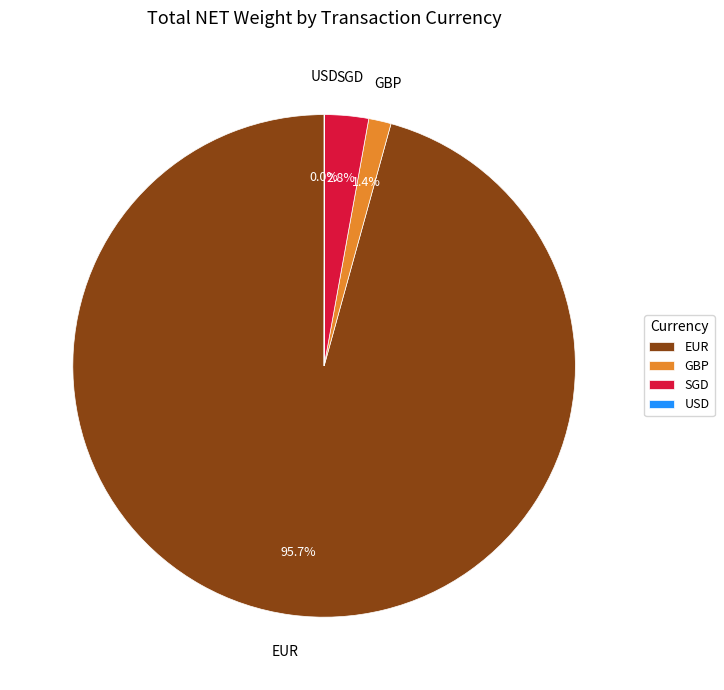

To the nearest percent, what is the difference between the EUR and SGD slice percentages?

93%